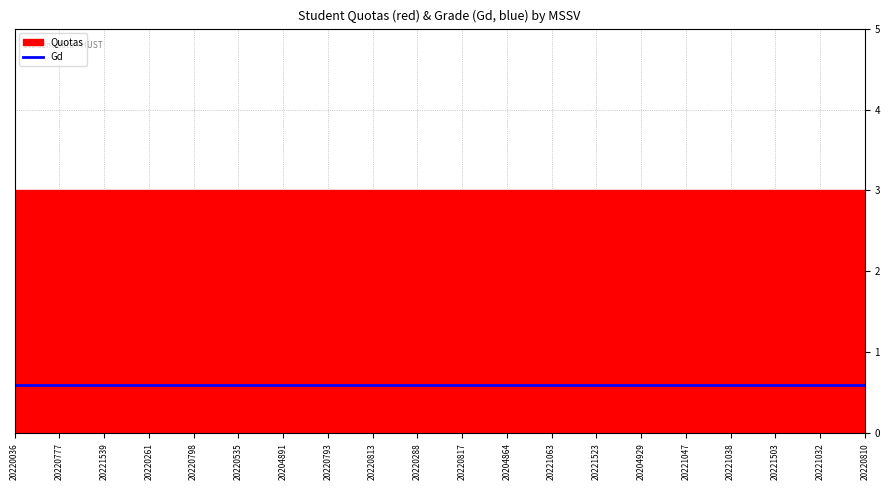

True or false: Gd has a value of 0.2 at 20221503.

False